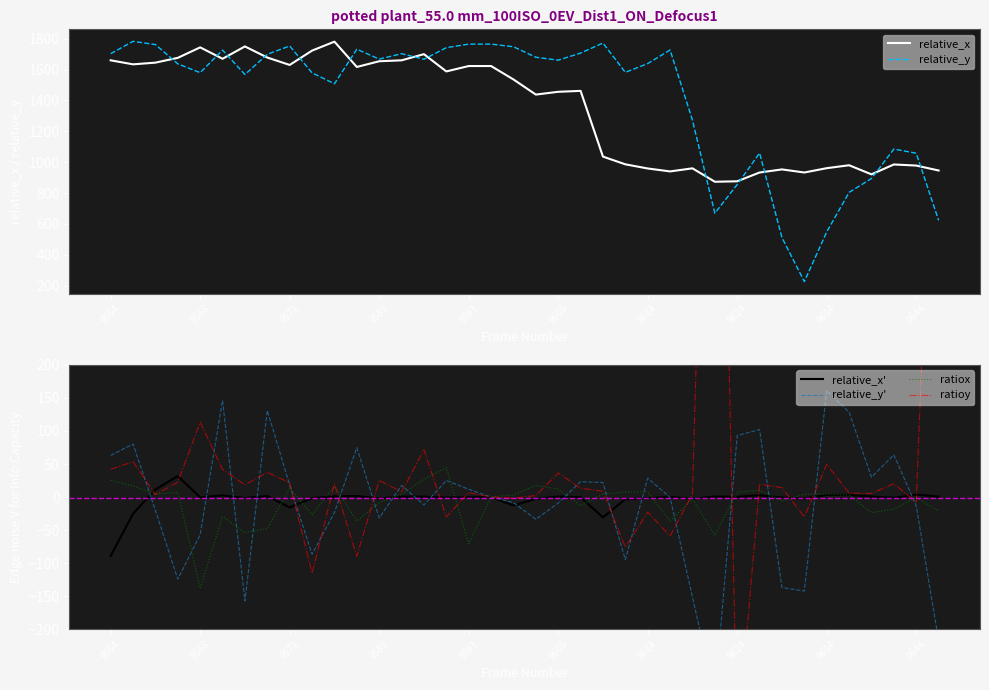

Reading left to right, extract all data points from this chart.

relative_x: 1660.0	1634.0	1645.0	1676.0	1744.0	1670.0	1750.0	1678.0	1630.0	1723.0	1781.0	1617.0	1654.0	1660.0	1700.0	1588.0	1623.0	1623.0	1536.0	1438.0	1456.0	1462.0	1036.0	986.0	959.0	940.0	960.0	873.0	876.0	933.0	953.0	933.0	961.0	980.0	921.0	985.0	978.0	946.0
relative_y: 1703.0	1783.0	1762.0	1637.0	1580.0	1726.0	1568.0	1699.0	1753.0	1579.0	1508.0	1732.0	1668.0	1703.0	1667.0	1742.0	1765.0	1765.0	1748.0	1680.0	1661.0	1707.0	1772.0	1582.0	1639.0	1727.0	1272.0	669.0	855.0	1059.0	511.0	226.0	548.0	804.0	894.0	1085.0	1058.0	623.0
relative_x': -89.0	-25.2	11.5	31.7	-0.5	2.5	-1.5	1.5	-15.7	-1.8	1.2	1.5	-2.2	0.8	0.5	-0.8	-0.2	0.0	-12.8	-2.8	0.8	-0.2	-30.8	-3.2	-1.8	0.2	-2.8	0.8	0.2	2.8	-0.9	-2.2	3.2	3.2	0.8	-1.2	3.8	0.8
relative_y': 63.0	80.2	-20.2	-124.2	-56.8	146.3	-157.2	131.0	18.0	-86.5	-23.3	74.7	-31.6	17.6	-11.9	25.1	11.8	0.0	-8.4	-33.6	-9.1	23.4	22.0	-94.8	28.6	-0.5	-151.4	-301.2	93.1	102.1	-136.9	-142.3	161.3	128.4	30.1	63.9	-13.3	-217.0
ratiox: 25.4	16.8	4.6	7.0	-137.9	-29.4	-53.9	-47.8	13.5	-26.8	16.7	-36.4	-8.3	4.0	27.2	44.5	-70.7	0.0	3.4	17.7	12.1	-13.2	4.6	7.7	7.6	-36.3	-2.4	-57.6	7.3	10.4	-5.9	4.2	4.5	2.9	-23.6	-18.3	-0.9	-20.9
ratioy: 42.0	53.5	3.7	22.6	113.5	41.8	18.5	37.4	21.7	-115.4	20.0	-89.7	25.3	7.8	71.6	-30.1	6.7	0.0	-1.6	2.3	36.4	13.4	8.8	-75.8	-22.9	-58.8	4.6	1204.8	-372.4	19.5	14.2	-30.0	49.6	5.9	5.5	20.2	-7.6	868.1